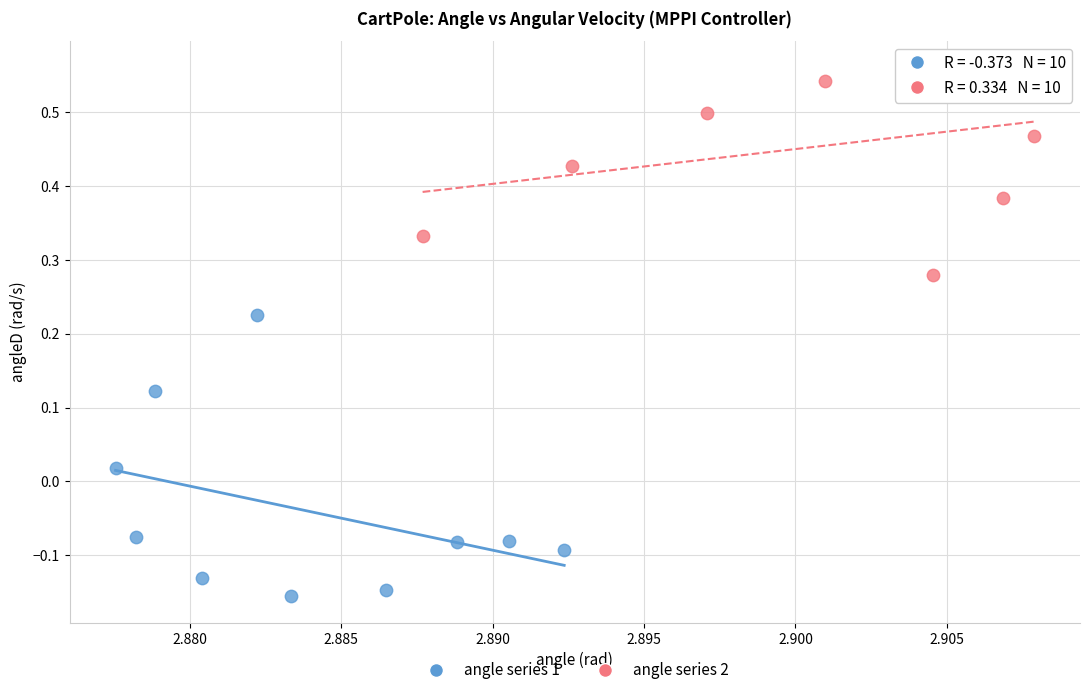

Which series reaches the minimum Y coordinate?

angle series 1